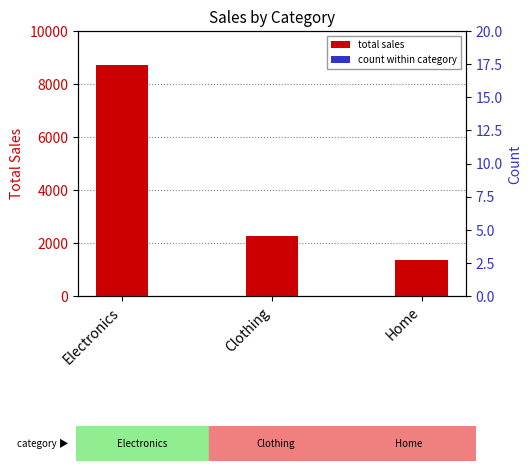

Which category has the lowest value in the total sales series?

Home